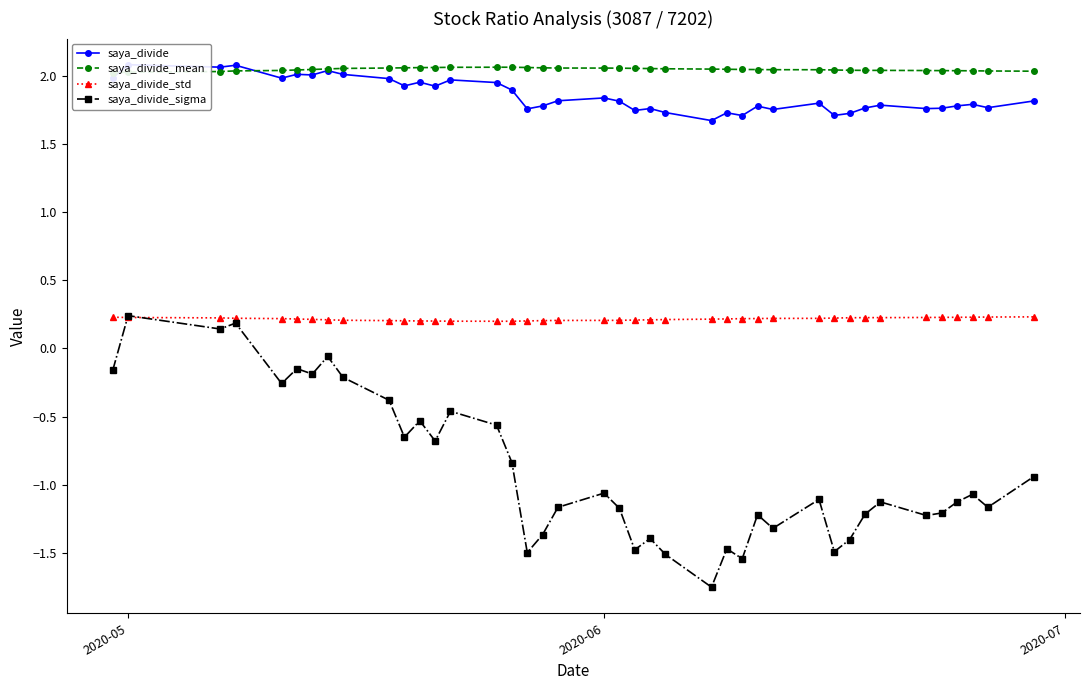

What are all the series names shown in the legend?

saya_divide, saya_divide_mean, saya_divide_std, saya_divide_sigma